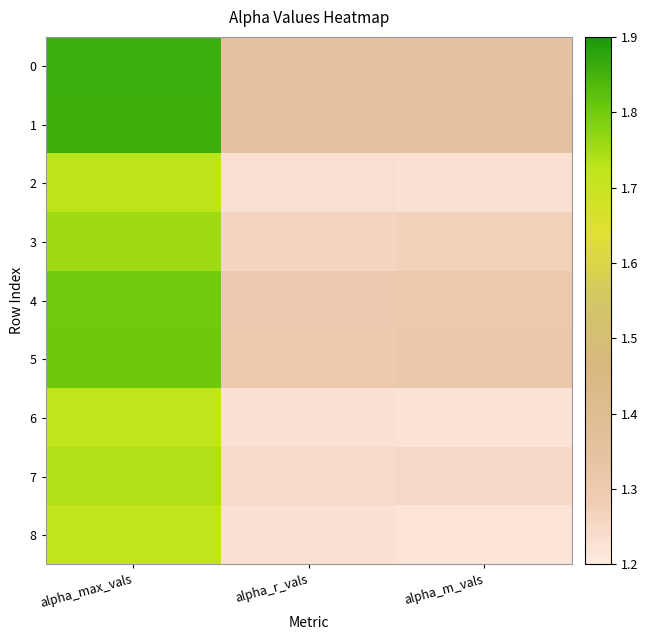

Which series has the largest total across all categories?

1